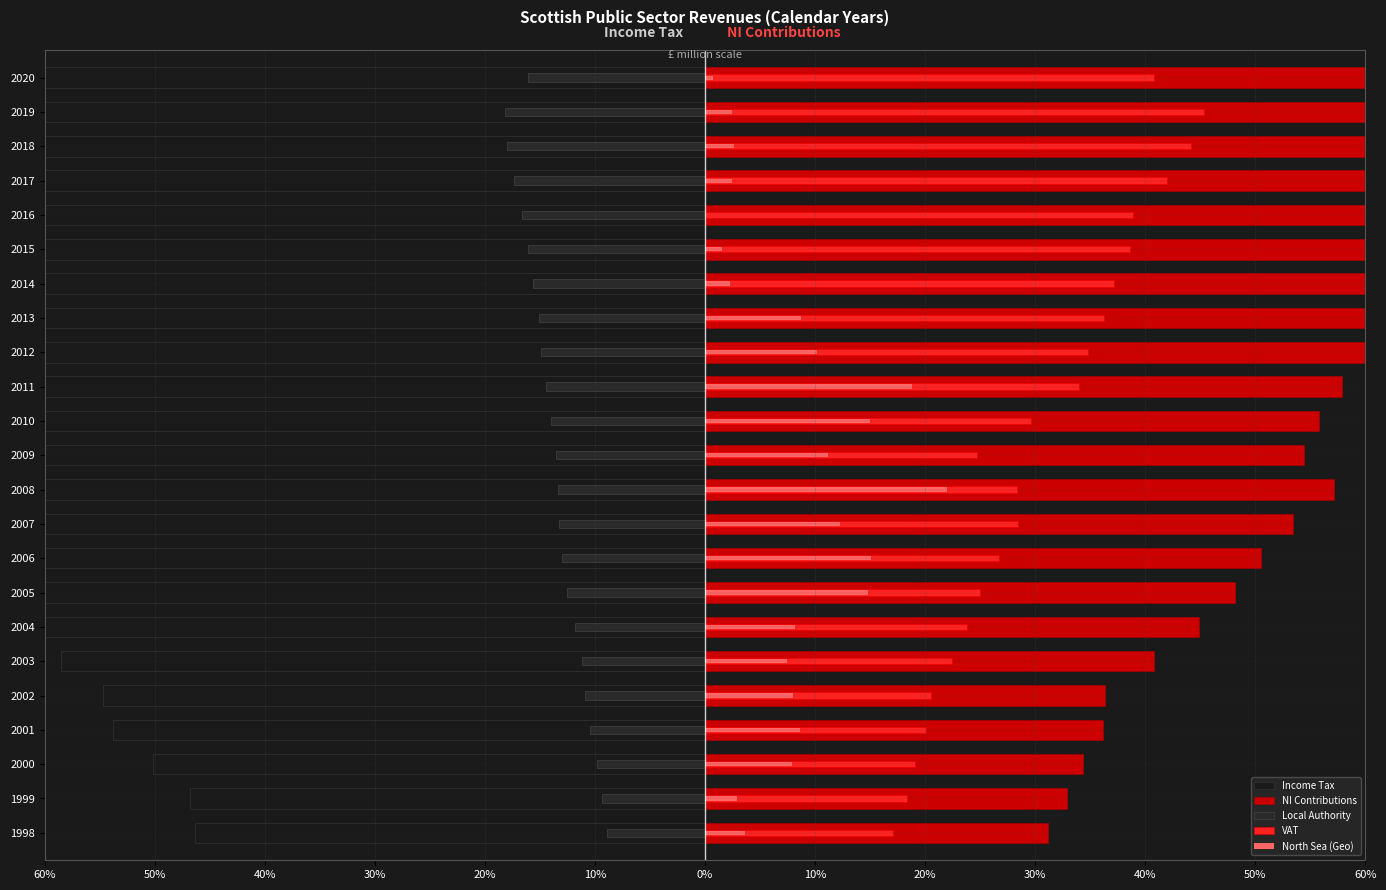

What is the maximum value shown in the chart?

80.2